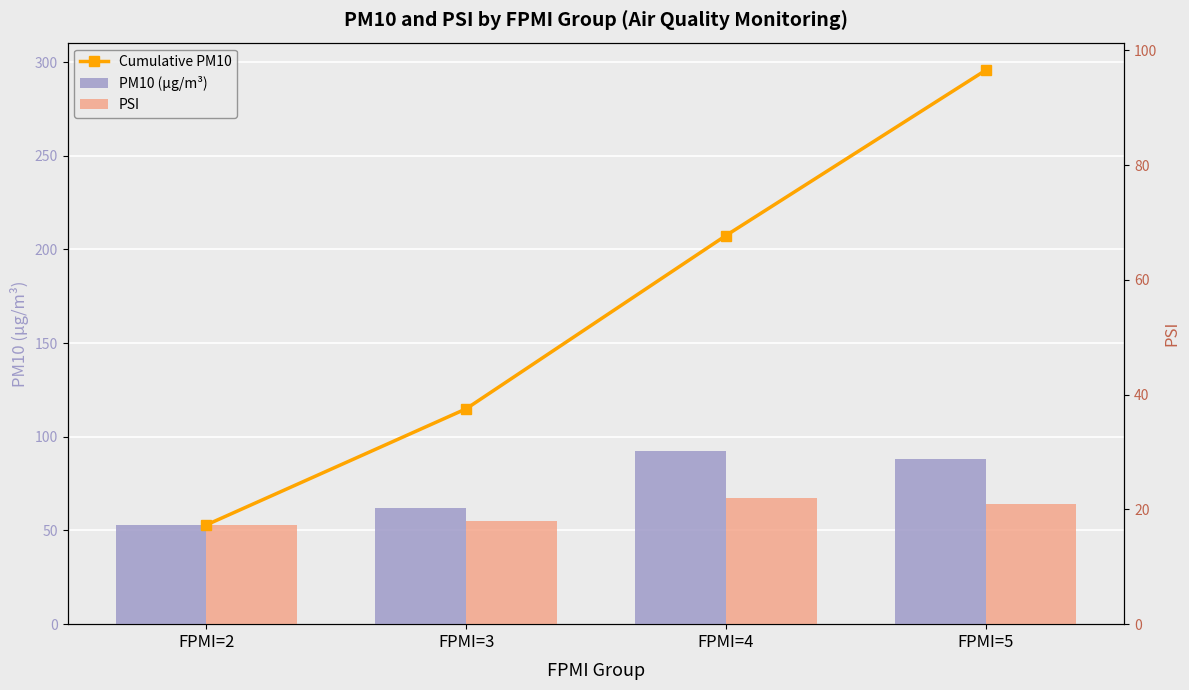

What value does the PM10 (µg/m³) series have at FPMI=2?

53.0